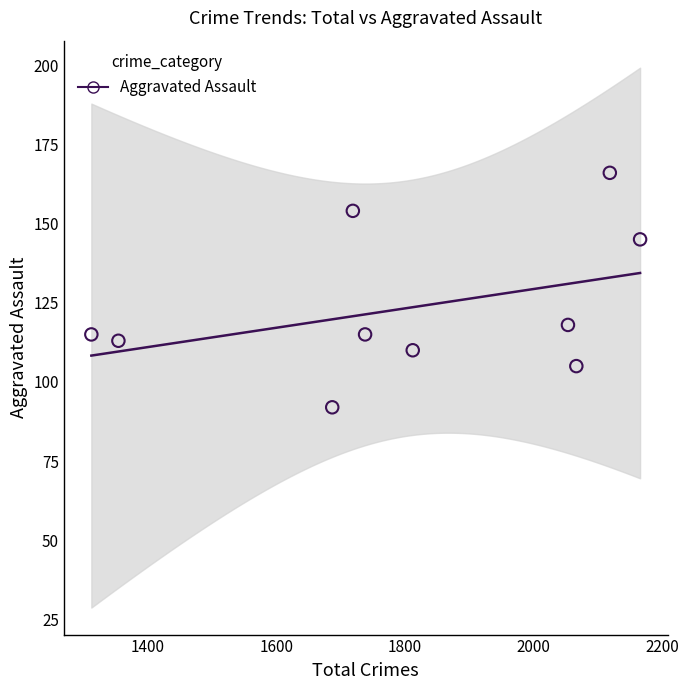

What Y value in the scatter plot is closest to 129?

118